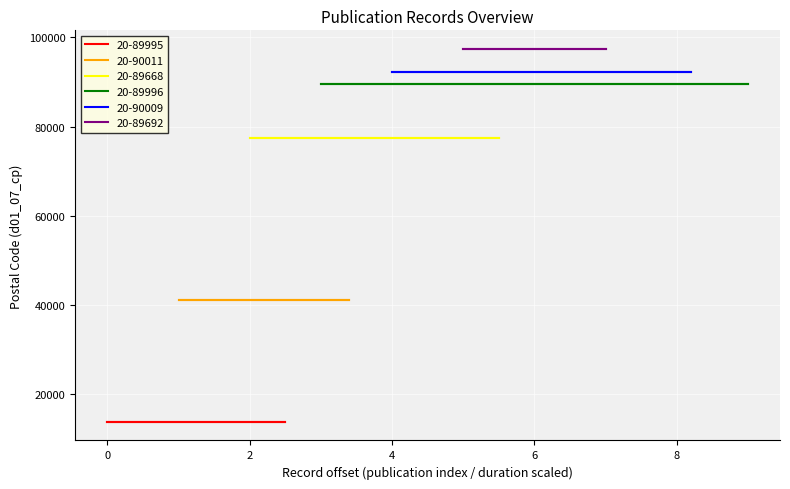

What is the difference between the second highest and minimum values in the row_index series?

4